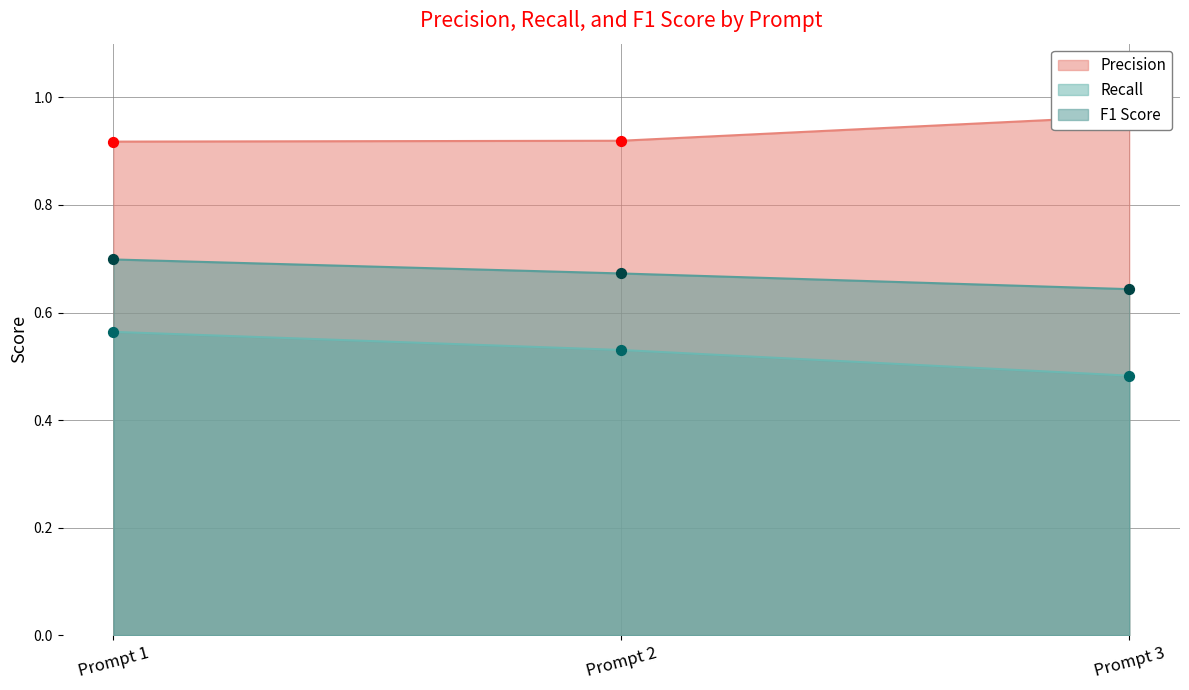

Which series has the largest total across all categories?

Precision